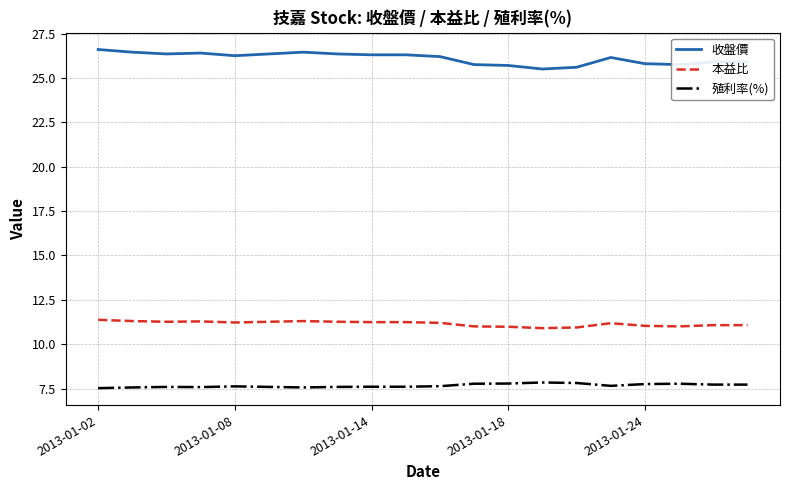

How many lines are shown in the chart?

3